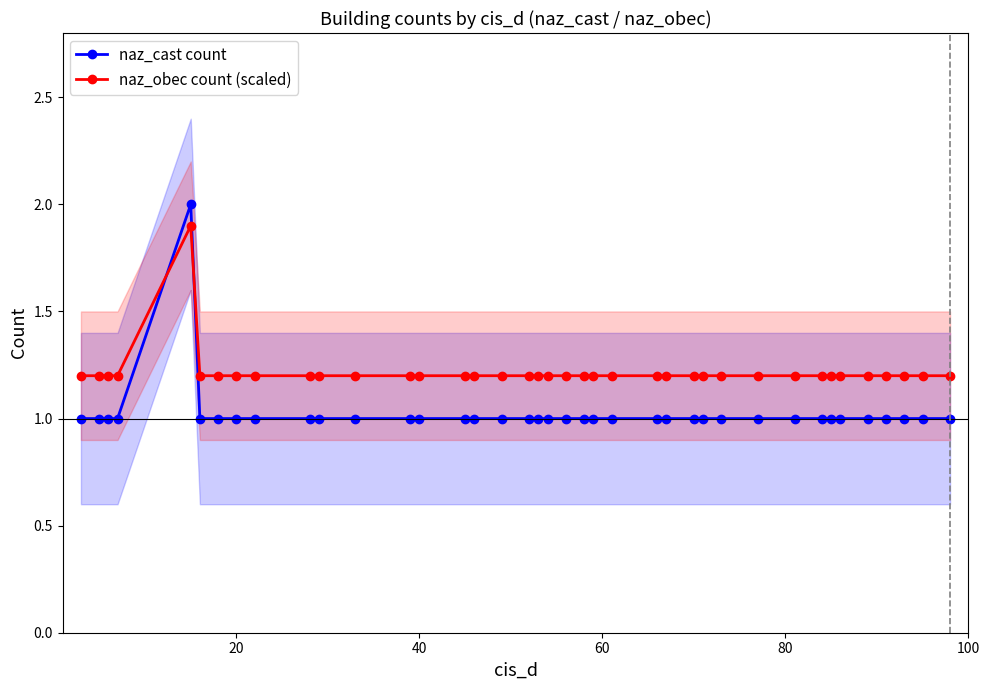

Reading left to right, transcribe all the data shown in this chart.

naz_cast count: 1.0	1.0	1.0	1.0	2.0	1.0	1.0	1.0	1.0	1.0	1.0	1.0	1.0	1.0	1.0	1.0	1.0	1.0	1.0	1.0	1.0	1.0	1.0	1.0	1.0	1.0	1.0	1.0	1.0	1.0	1.0	1.0	1.0	1.0	1.0	1.0	1.0	1.0	1.0
naz_obec count (scaled): 1.2	1.2	1.2	1.2	1.9	1.2	1.2	1.2	1.2	1.2	1.2	1.2	1.2	1.2	1.2	1.2	1.2	1.2	1.2	1.2	1.2	1.2	1.2	1.2	1.2	1.2	1.2	1.2	1.2	1.2	1.2	1.2	1.2	1.2	1.2	1.2	1.2	1.2	1.2